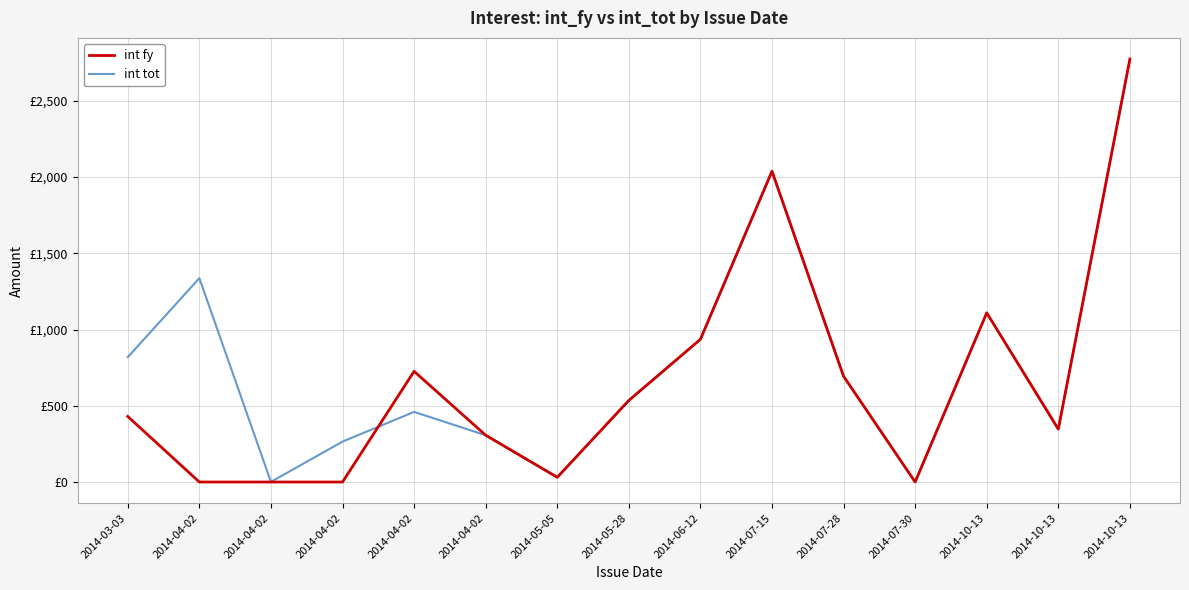

Does the chart display data point markers on the line(s)?

No